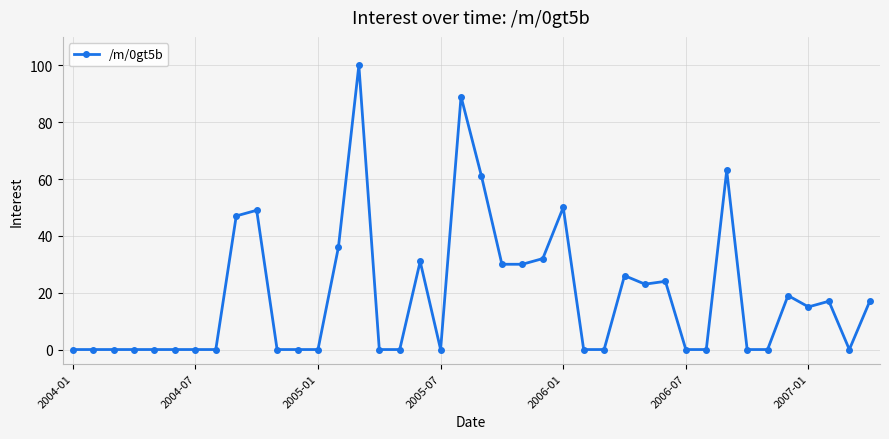

What is the average value?

19